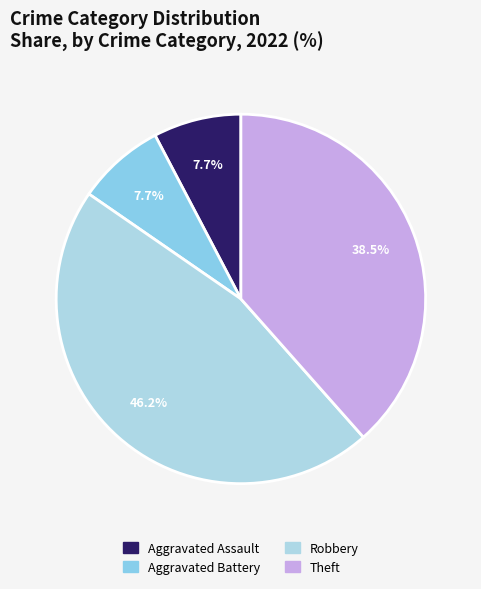

Rank the categories by value from highest to lowest.

Robbery, Theft, Aggravated Assault, Aggravated Battery